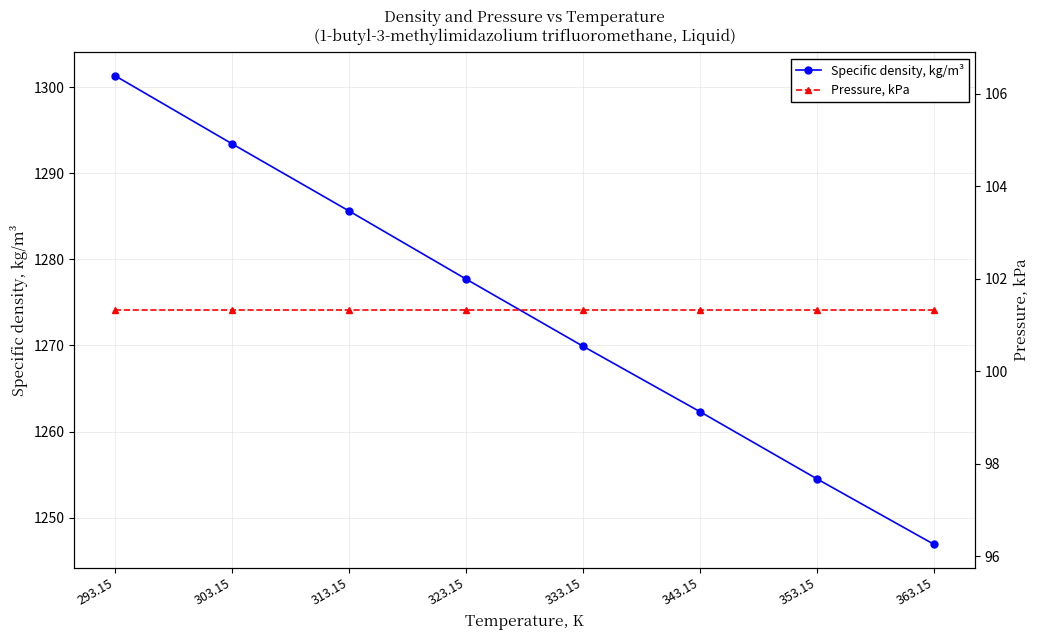

True or false: Specific density, kg/m³ has more than 2 interior local peaks.

False